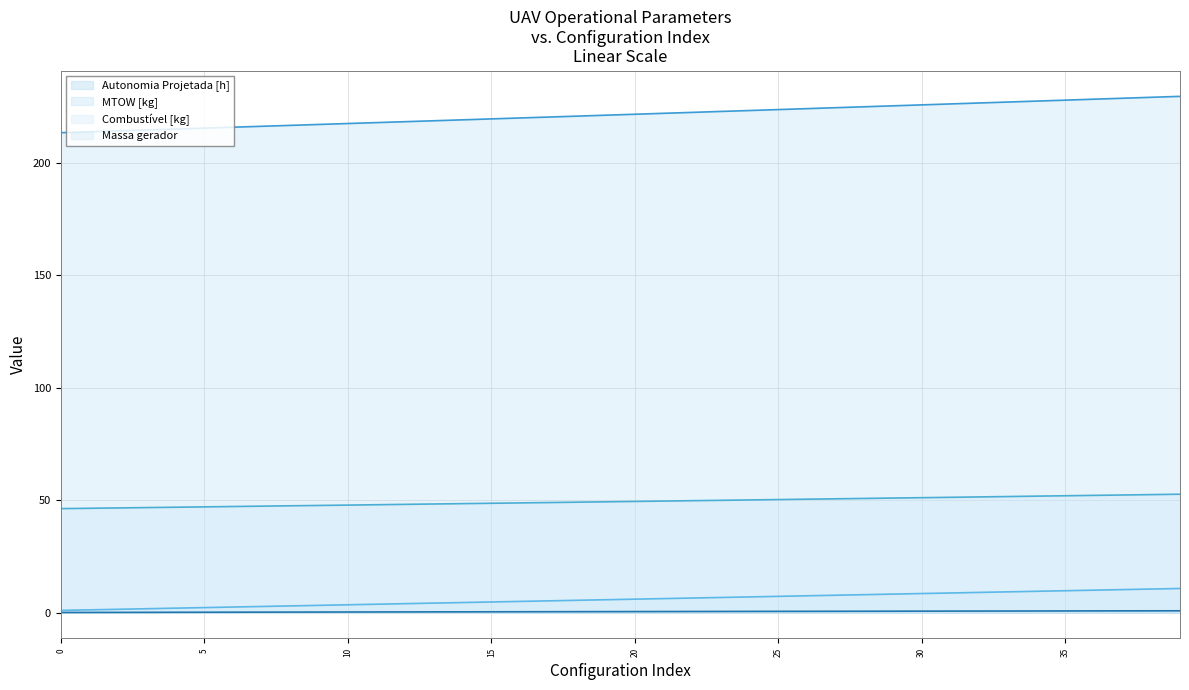

Reading left to right, list all the values displayed in this chart.

Autonomia Projetada [h]: 0=0.1	1=0.1	2=0.1	3=0.1	4=0.2	5=0.2	6=0.2	7=0.2	8=0.2	9=0.3	10=0.3	11=0.3	12=0.3	13=0.3	14=0.4	15=0.4	16=0.4	17=0.4	18=0.4	19=0.5	20=0.5	21=0.5	22=0.5	23=0.5	24=0.6	25=0.6	26=0.6	27=0.6	28=0.6	29=0.7	30=0.7	31=0.7	32=0.7	33=0.7	34=0.7	35=0.8	36=0.8	37=0.8	38=0.8	39=0.8
MTOW [kg]: 0=213.4	1=213.8	2=214.2	3=214.6	4=215.0	5=215.4	6=215.8	7=216.2	8=216.6	9=217.0	10=217.4	11=217.9	12=218.3	13=218.7	14=219.1	15=219.5	16=219.9	17=220.3	18=220.7	19=221.2	20=221.6	21=222.0	22=222.4	23=222.8	24=223.2	25=223.7	26=224.1	27=224.5	28=224.9	29=225.3	30=225.7	31=226.2	32=226.6	33=227.0	34=227.4	35=227.8	36=228.3	37=228.7	38=229.1	39=229.5
Combustível [kg]: 0=1.0	1=1.2	2=1.5	3=1.8	4=2.0	5=2.2	6=2.5	7=2.8	8=3.0	9=3.2	10=3.5	11=3.8	12=4.0	13=4.2	14=4.5	15=4.8	16=5.0	17=5.2	18=5.5	19=5.8	20=6.0	21=6.2	22=6.5	23=6.8	24=7.0	25=7.2	26=7.5	27=7.8	28=8.0	29=8.2	30=8.5	31=8.8	32=9.0	33=9.2	34=9.5	35=9.8	36=10.0	37=10.2	38=10.5	39=10.8
Massa gerador: 0=46.2	1=46.4	2=46.6	3=46.7	4=46.9	5=47.0	6=47.2	7=47.4	8=47.5	9=47.7	10=47.8	11=48.0	12=48.1	13=48.3	14=48.5	15=48.6	16=48.8	17=49.0	18=49.1	19=49.3	20=49.5	21=49.6	22=49.8	23=49.9	24=50.1	25=50.3	26=50.4	27=50.6	28=50.8	29=51.0	30=51.1	31=51.3	32=51.5	33=51.6	34=51.8	35=52.0	36=52.1	37=52.3	38=52.5	39=52.7